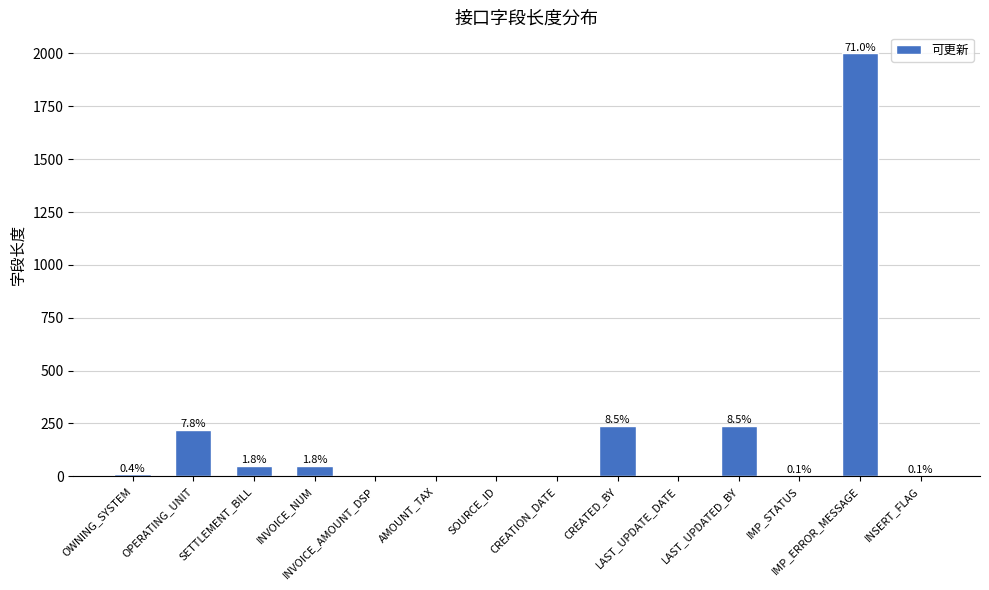

Rank the categories by value from lowest to highest.

INVOICE_AMOUNT_DSP, AMOUNT_TAX, SOURCE_ID, CREATION_DATE, LAST_UPDATE_DATE, IMP_STATUS, INSERT_FLAG, OWNING_SYSTEM, SETTLEMENT_BILL, INVOICE_NUM, OPERATING_UNIT, CREATED_BY, LAST_UPDATED_BY, IMP_ERROR_MESSAGE